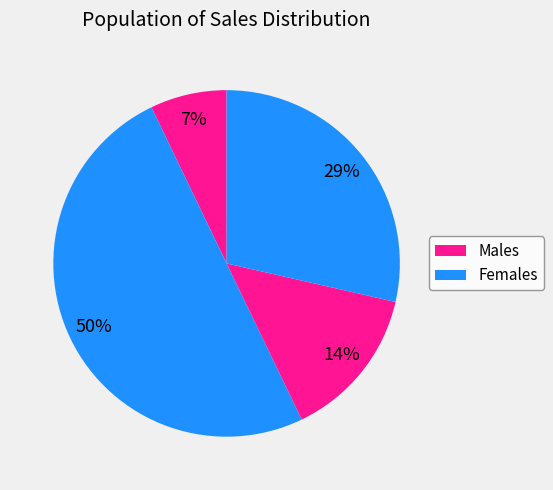

How many slices are in this pie chart?

4